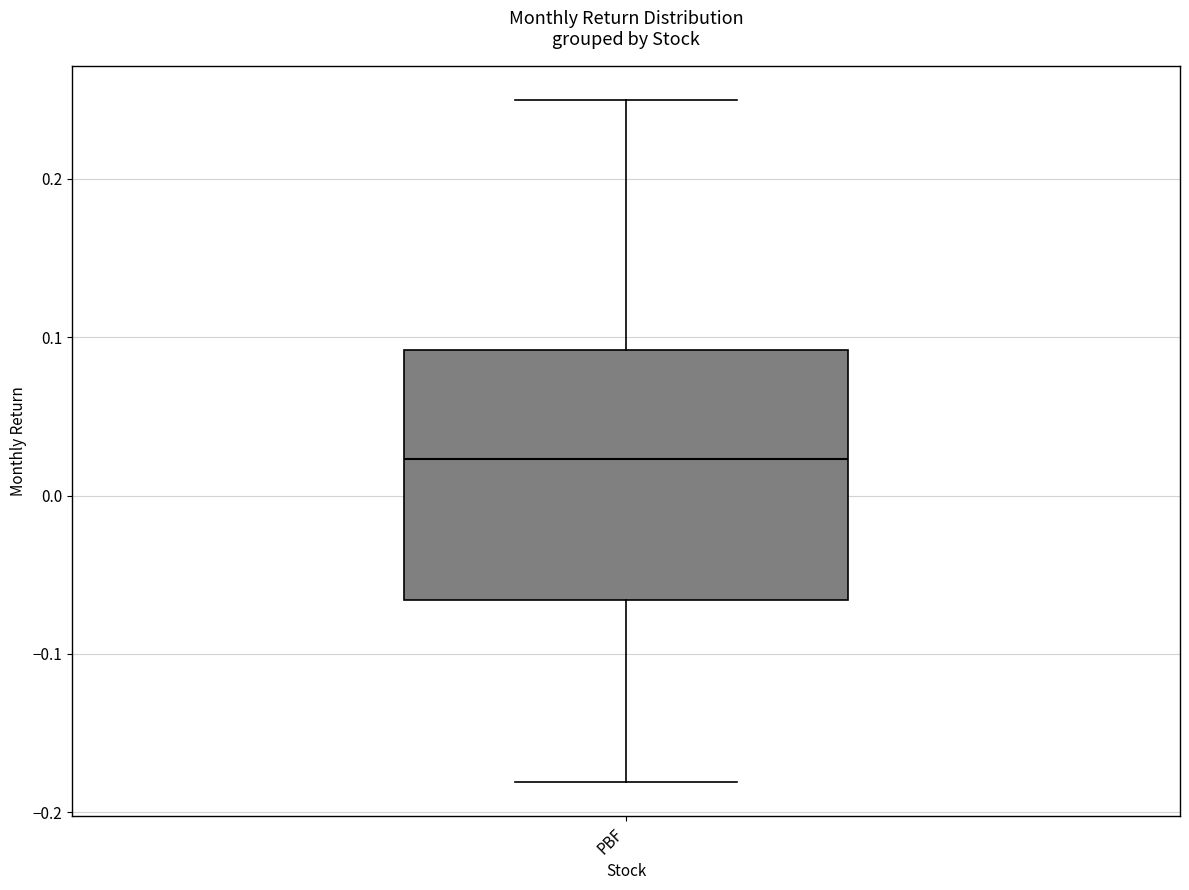

Read this box plot against the y-axis: the position of the median line, the range covered by the box, and the ends of both whiskers. The values are not printed on the chart, so give them approximately, as read against the axis.

median 0.02, box -0.07 to 0.09, whiskers -0.18 to 0.25